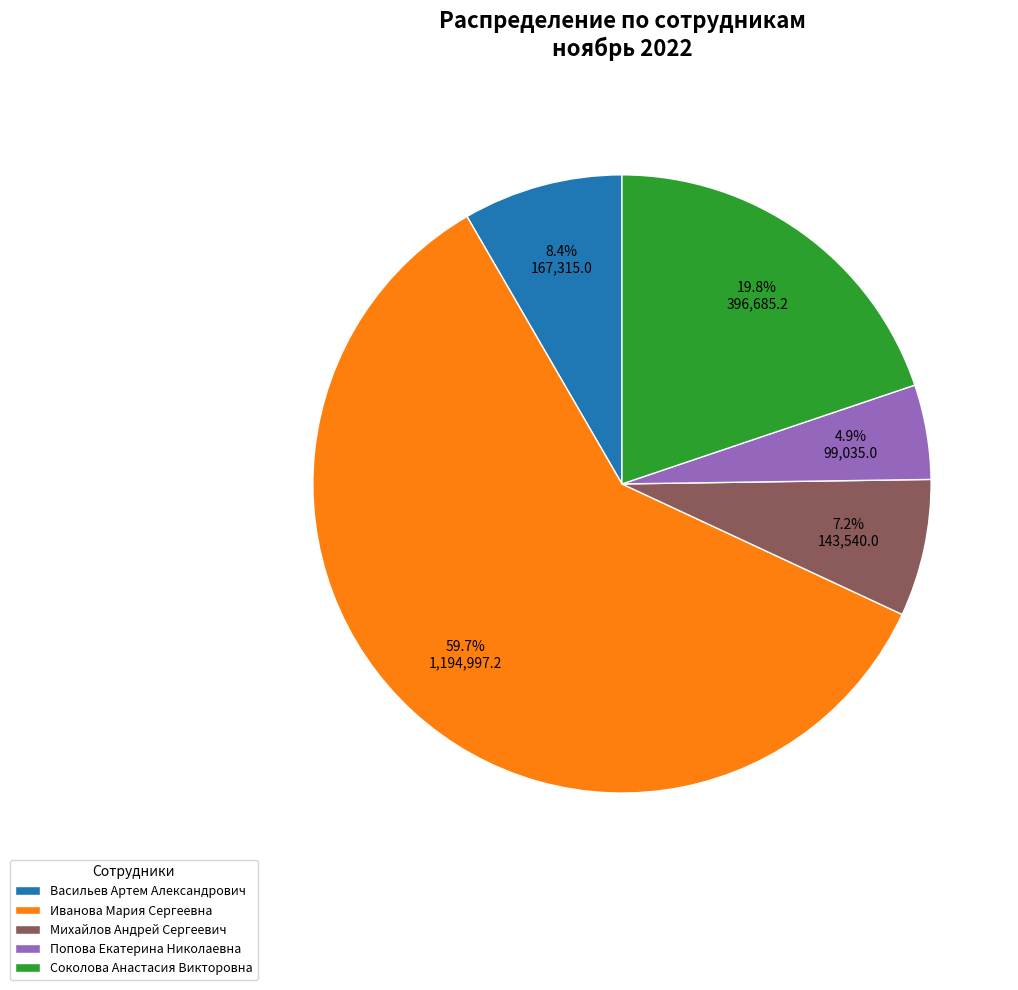

Which slice is the smallest?

Попова Екатерина Николаевна